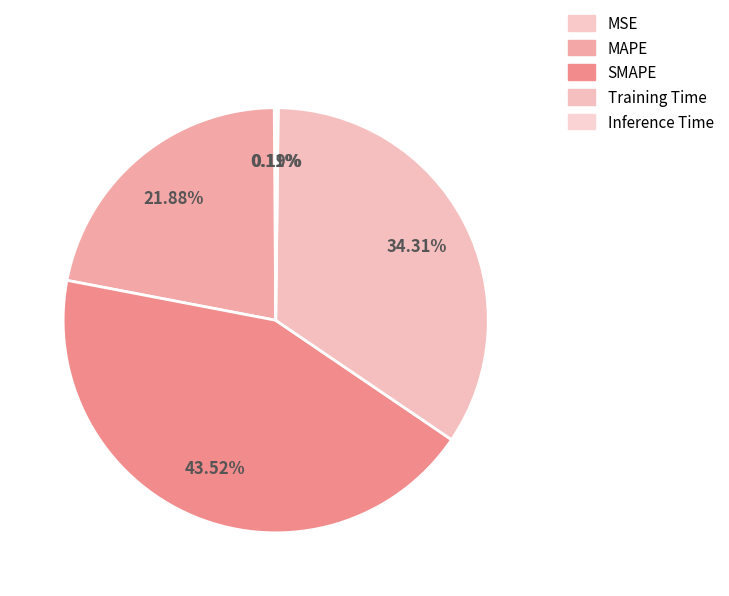

What is the total percentage of Inference Time and SMAPE?

43.7%